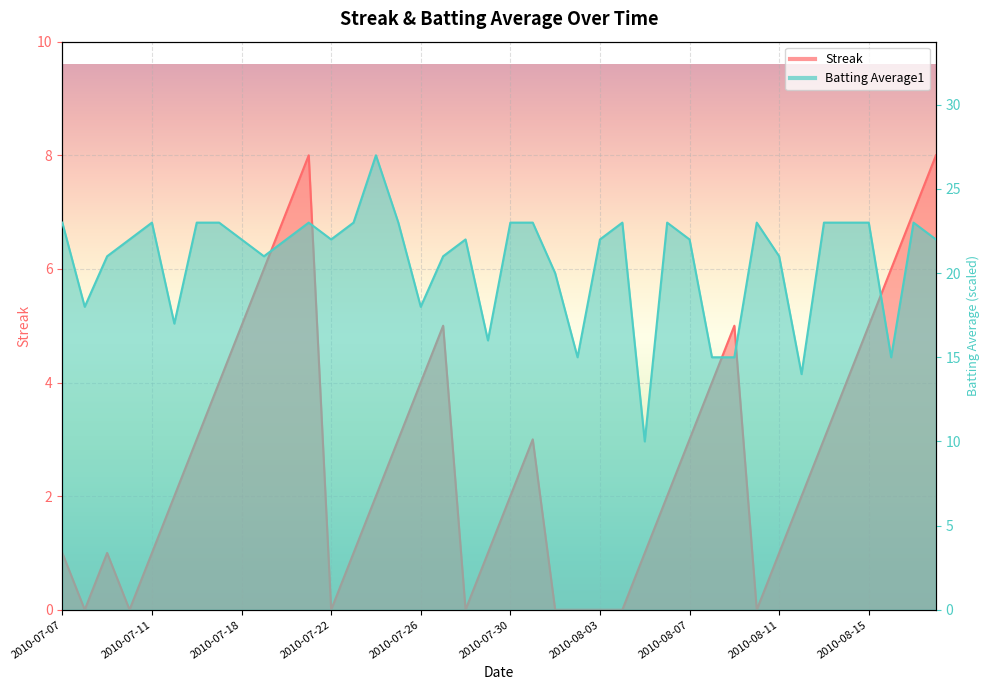

What is the average value of the Streak series?

2.8